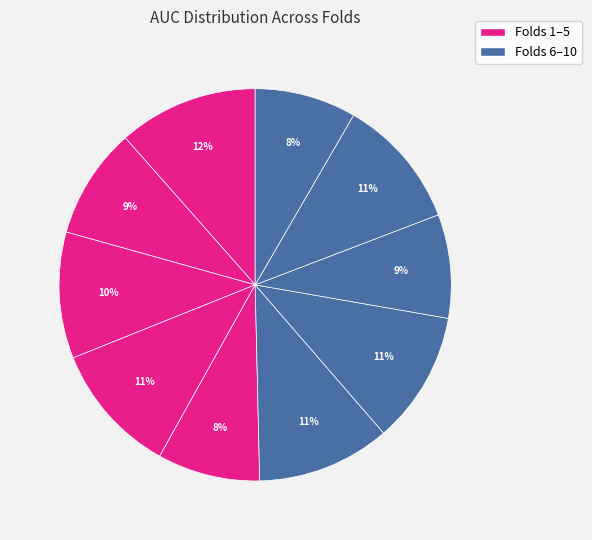

How many segments does this pie chart have?

10